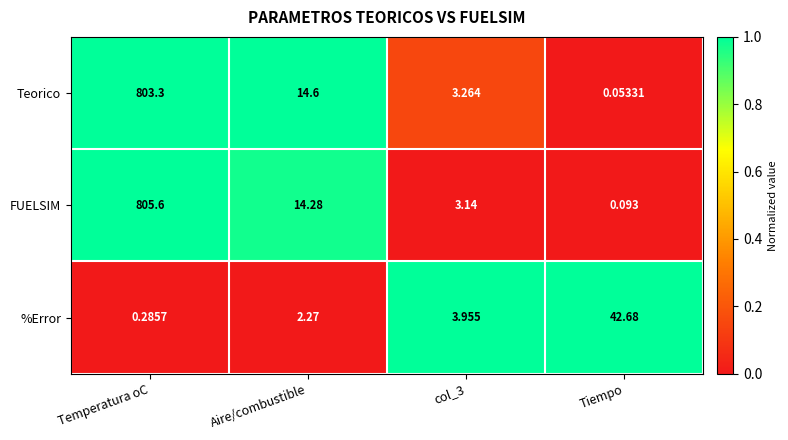

At which label does Teorico first exceed 14?

Temperatura oC